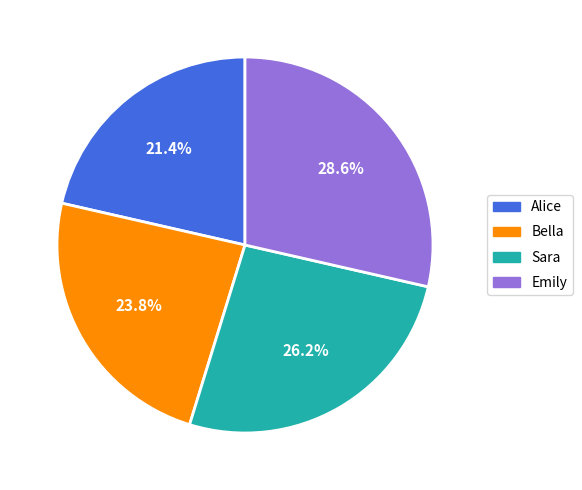

Rank the categories by value from lowest to highest.

Alice, Bella, Sara, Emily